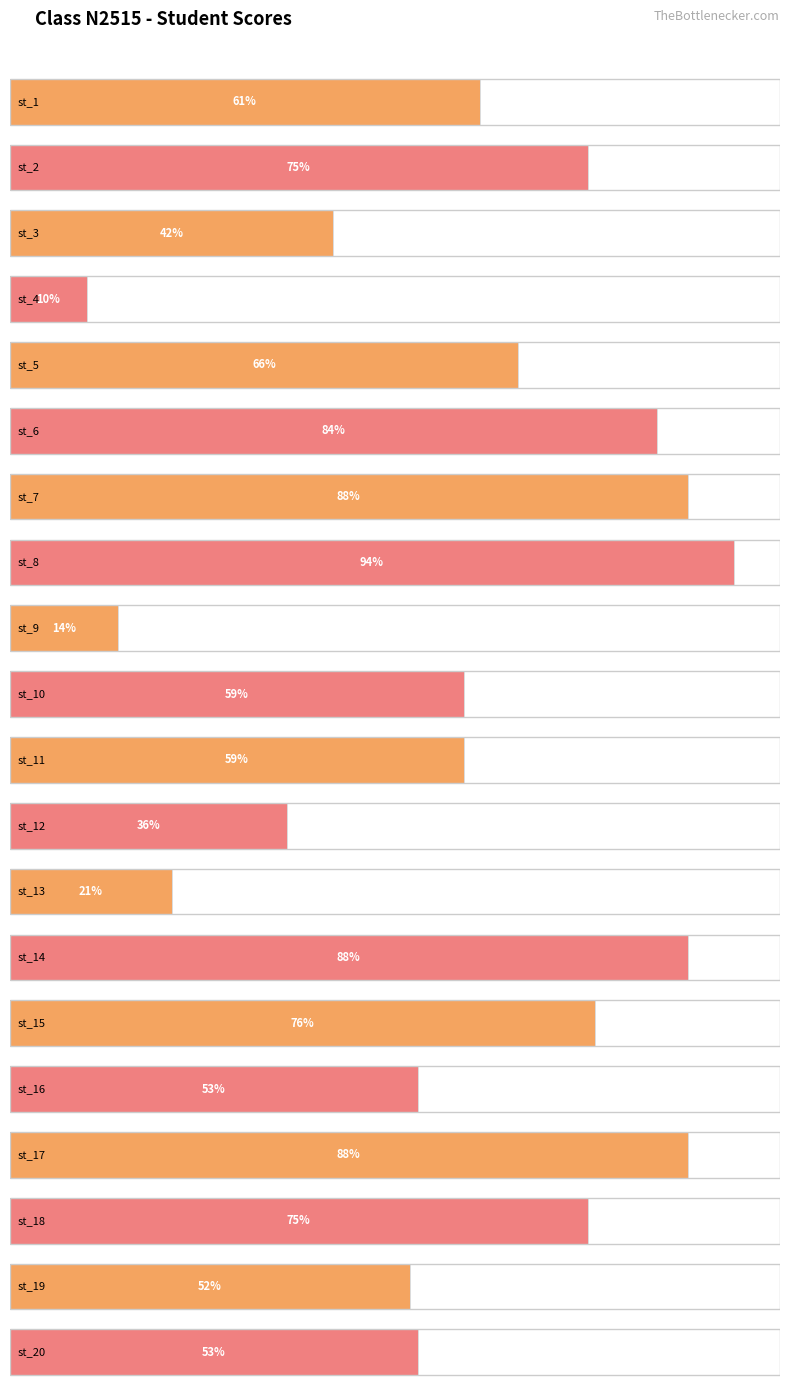

What is the smallest value displayed?

10